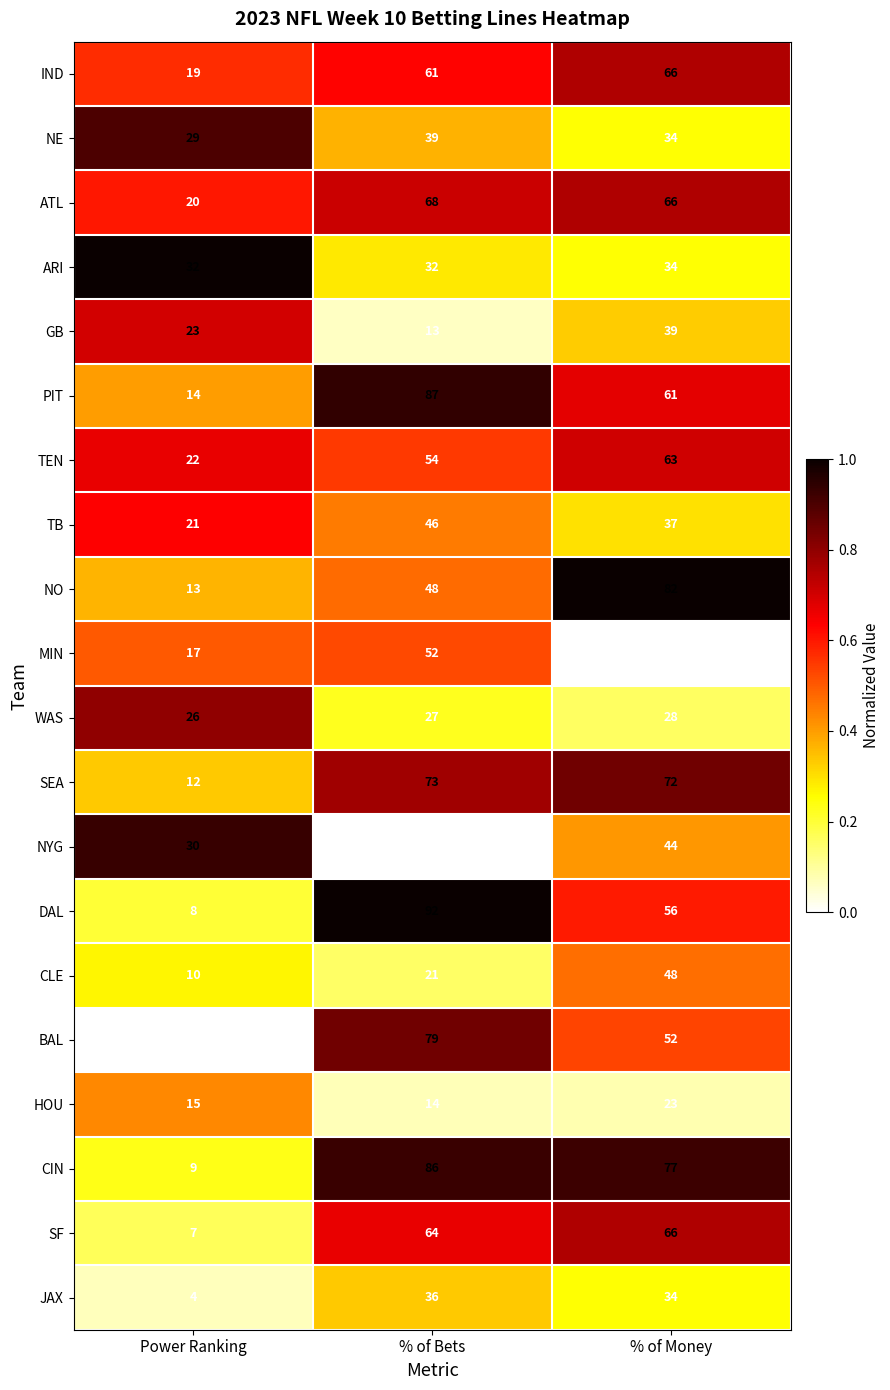

Count the number of data series in this chart.

20